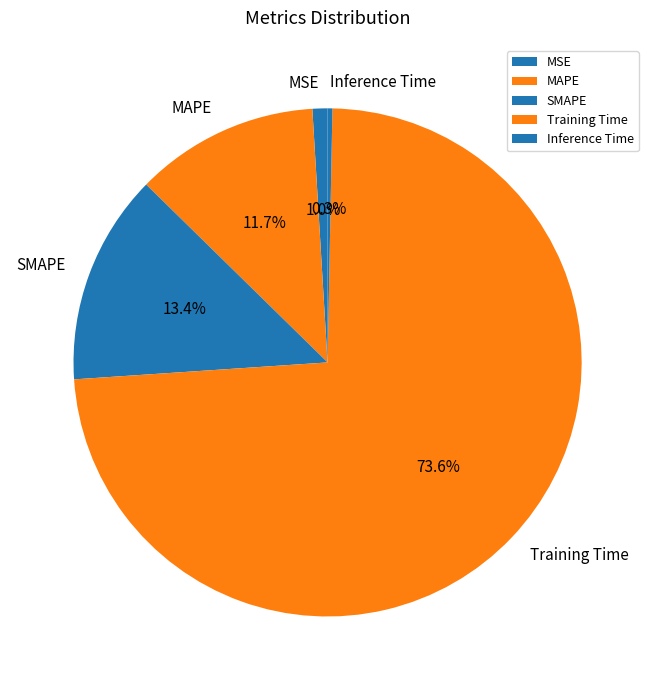

Rank the categories by value from lowest to highest.

Inference Time, MSE, MAPE, SMAPE, Training Time